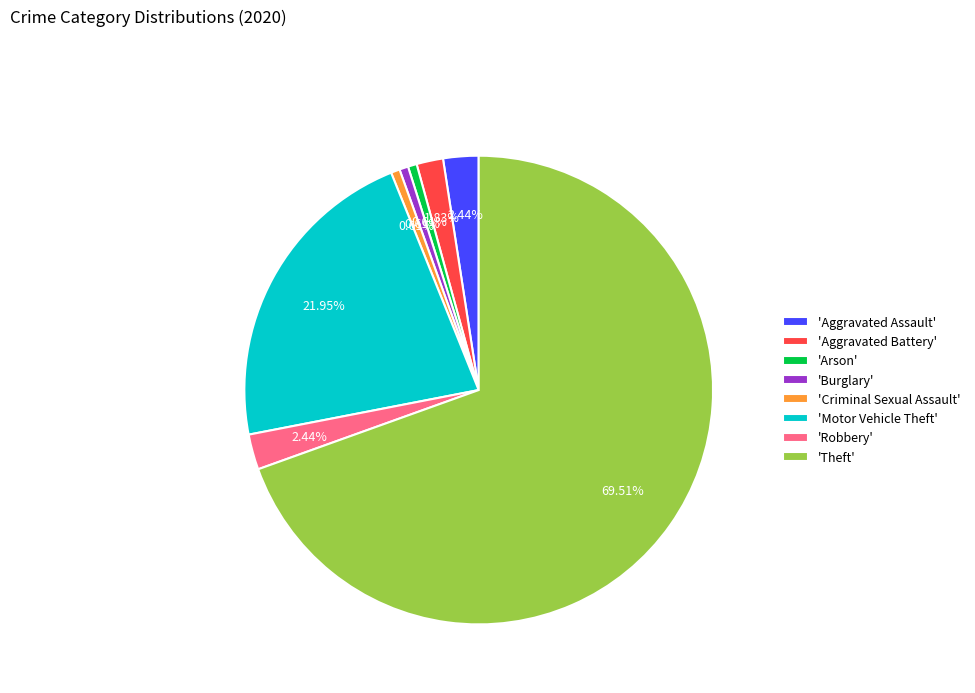

Combined, do 'Aggravated Assault' and 'Motor Vehicle Theft' account for over 50%?

No